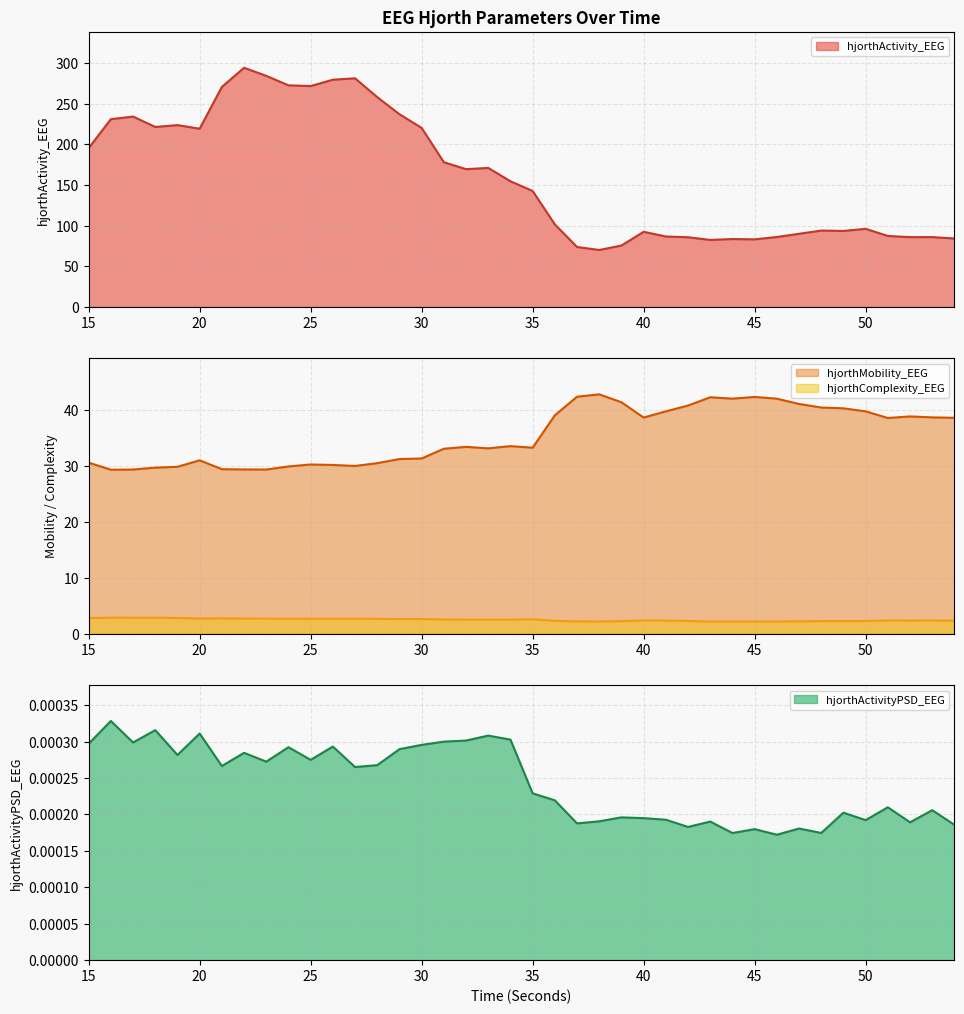

What is the difference between the hjorthMobility_EEG values at 28 and 53?

8.2